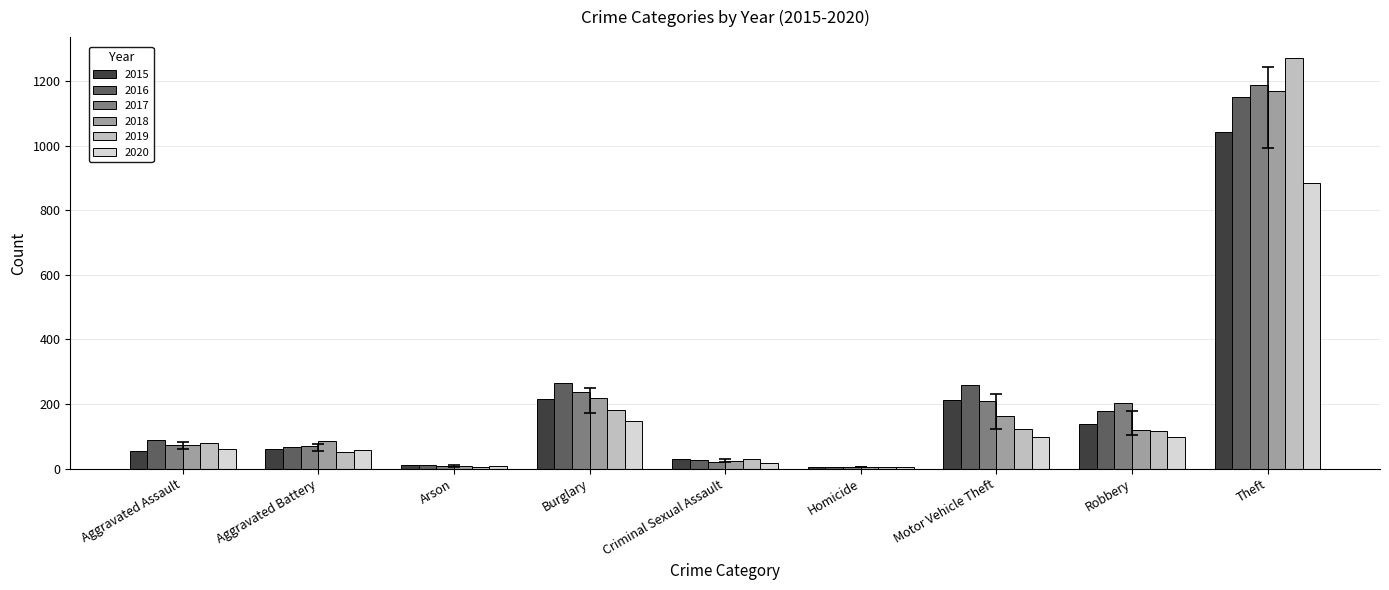

Which series changed the most between Aggravated Assault and Theft?

2019